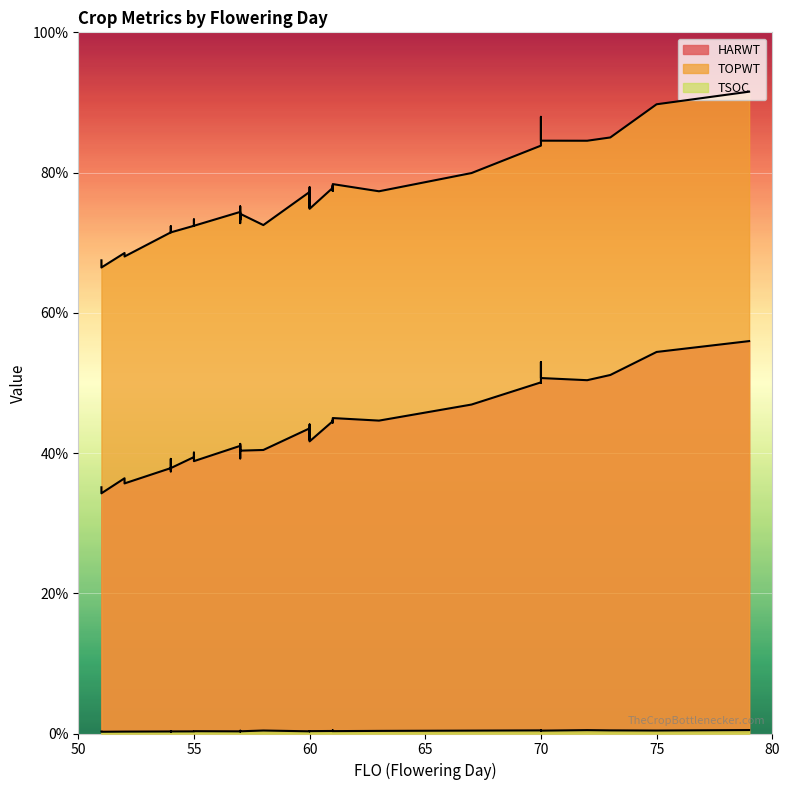

Reading left to right, what are all the values shown in this chart?

HARWT: 10880	9791	8779	11174	10085	10416	9711	10467	8564	13246	13604	10256	12504	11018	11086	12783	9100	9809	10109	10880	10016	13991	10887	10215	12597	10326	9463	12520	9856	11247	11156	9345	9345	12674	8917	12674	9463	11134	11729	11174
TOPWT: 19309	18086	16871	19533	18530	18708	18103	18744	16615	21987	22435	18597	21067	19476	19345	21252	17132	18197	18128	19309	18330	22884	19218	18312	21135	18793	17868	20960	18102	19589	19333	17883	17883	21137	17008	21137	17868	19455	19983	19533
TSOC: 78	78	66	87	79	85	83	87	62	109	106	77	112	81	111	111	68	98	106	80	78	123	82	92	120	77	73	111	76	85	93	74	73	102	68	97	74	90	103	103